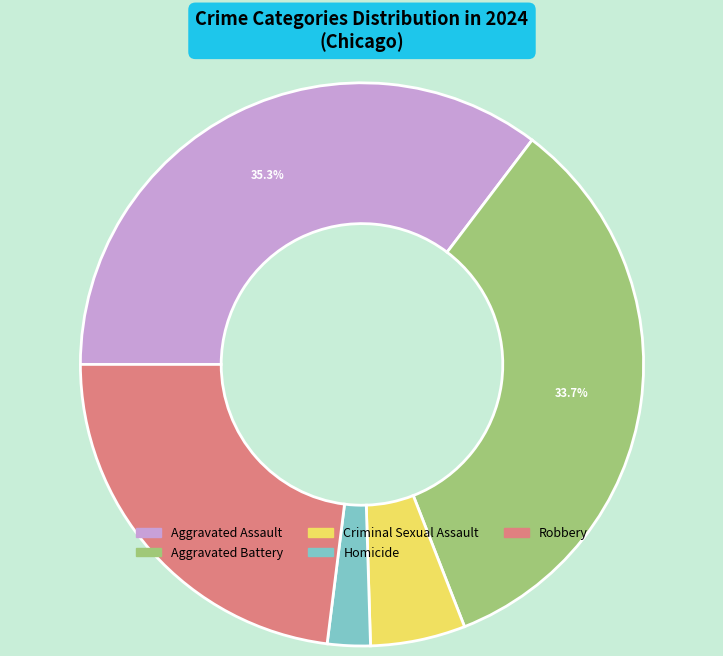

Does Robbery account for over 50% of the chart?

No